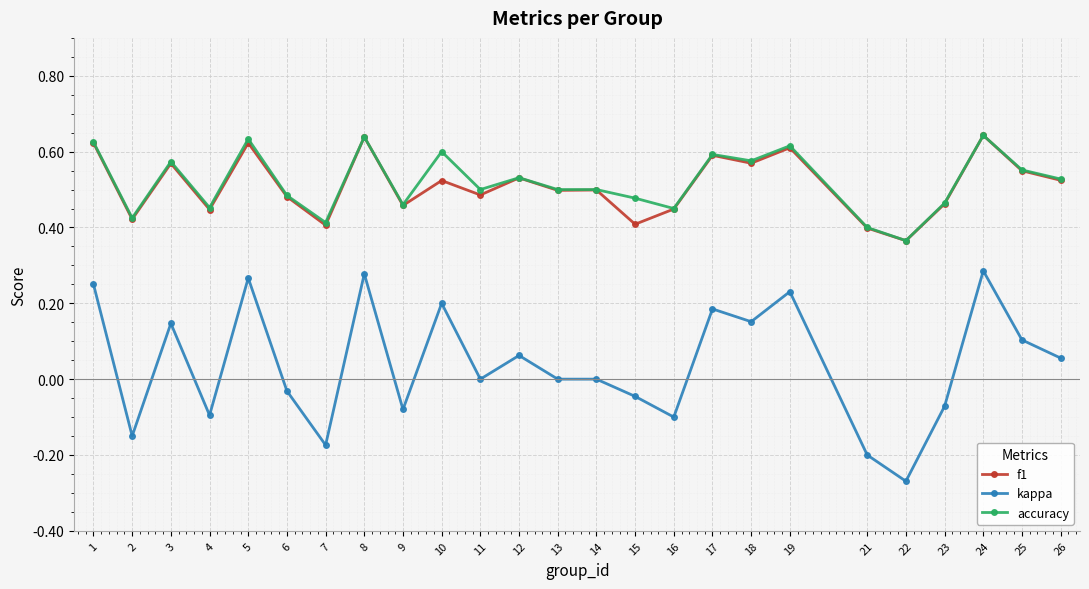

True or false: kappa and accuracy intersect in this chart.

False